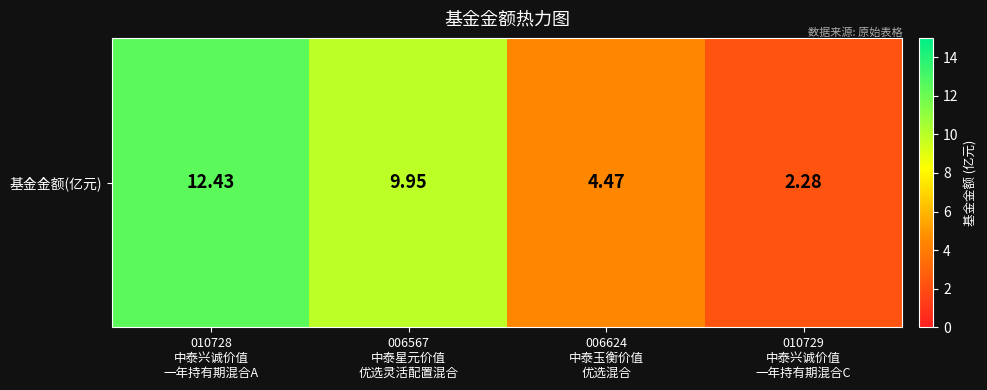

How many values exceed 9?

2